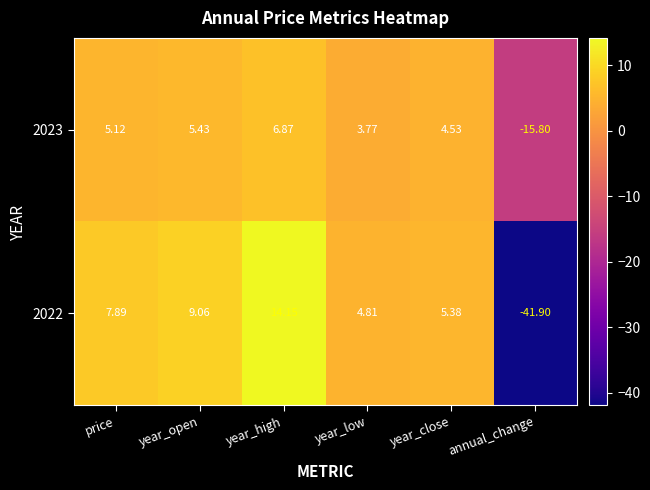

How many values in 2023 are below zero?

1